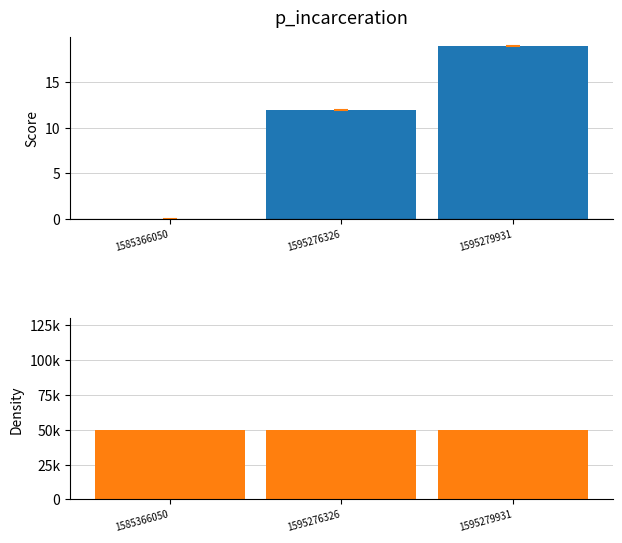

At which label does col_1 reach its peak?

1595279931